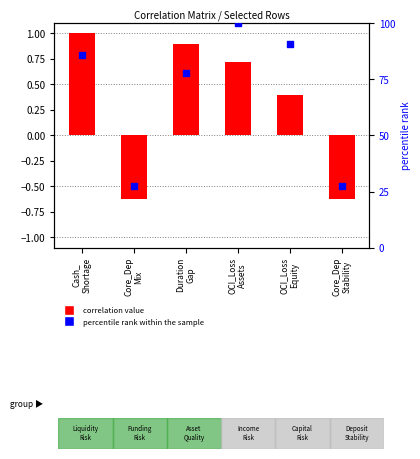

Which series has the largest Y range (max minus min)?

percentile rank within the sample